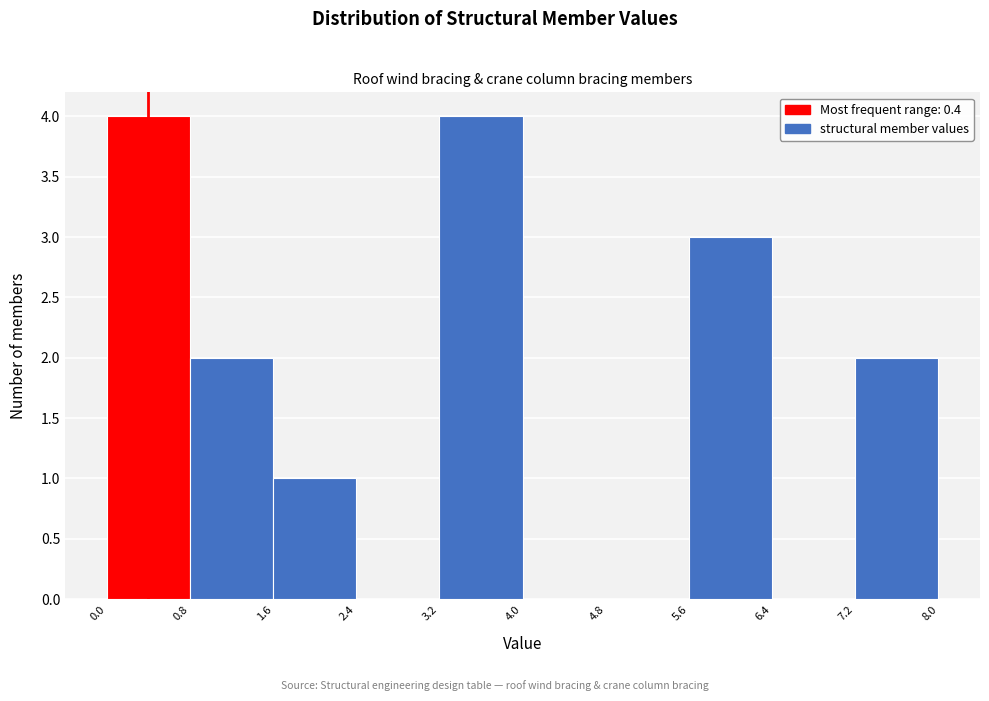

How tall is the bar that spans 7.2 to 8.0 on the x-axis? The values are not printed on the chart, so give them approximately, as read against the axis.

2